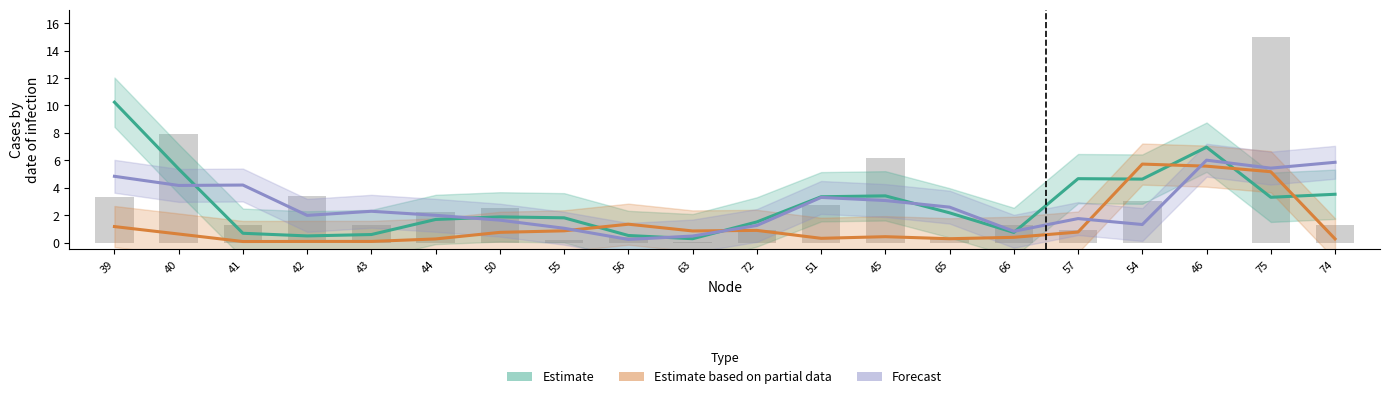

Between 40 and 45, which series saw the biggest shift?

distance (Estimate)